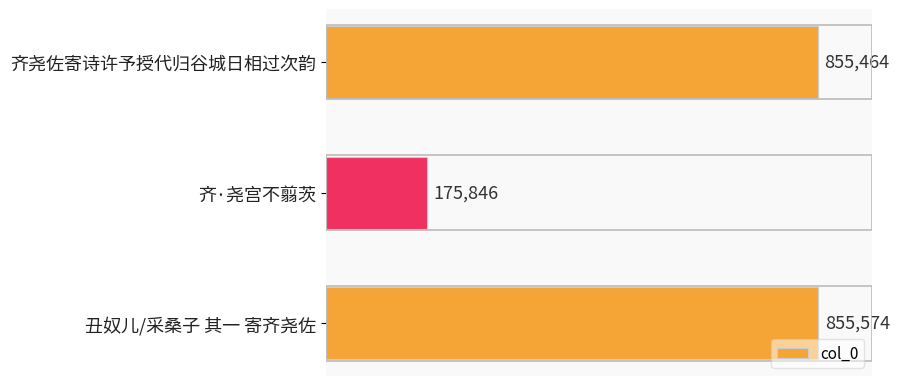

What is the label of the 3rd bar from the top?

丑奴儿/采桑子 其一 寄齐尧佐